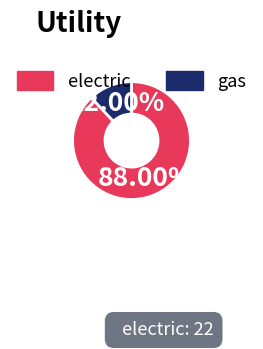

The electric slice represents 99% of the pie. True or false?

False